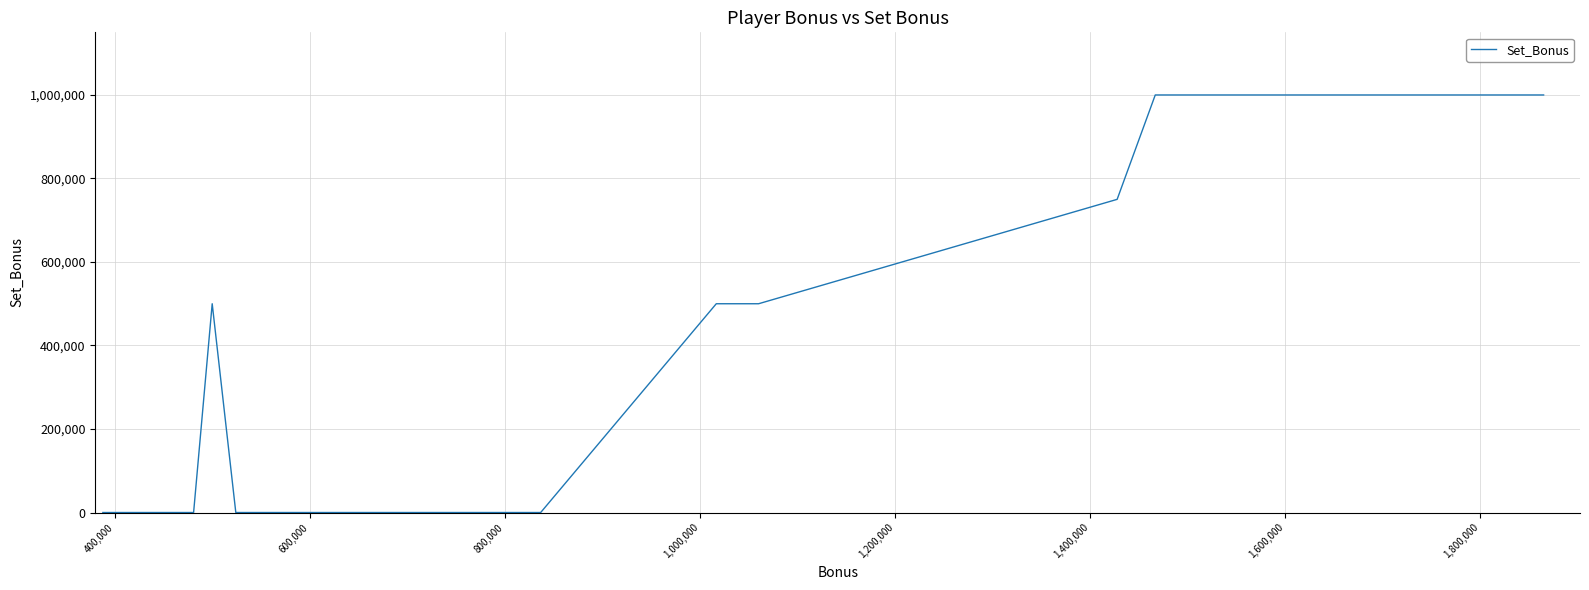

Reading right to left, transcribe all the data shown in this chart.

0	0	0	0	0	0	0	0	0	0	0	0	0	0	0	500000	0	0	0	0	0	0	0	0	0	0	0	0	0	0	500000	500000	750000	1000000	1000000	1000000	1000000	1000000	1000000	1000000